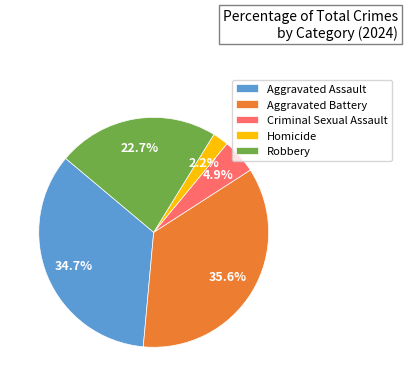

To the nearest percent, what is the difference between the largest and smallest slice percentages?

33%